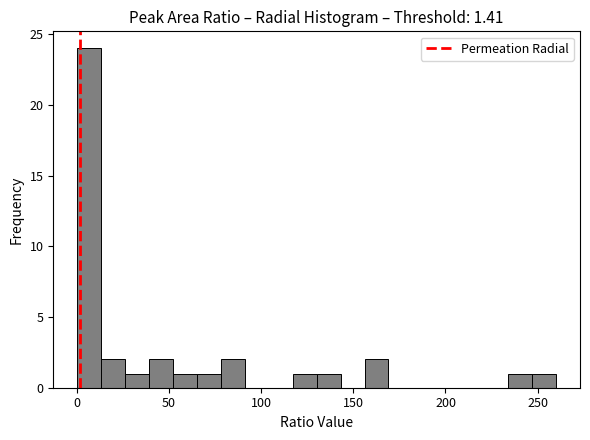

Read against the x-axis, roughly where is the centre of the tallest bar?

5